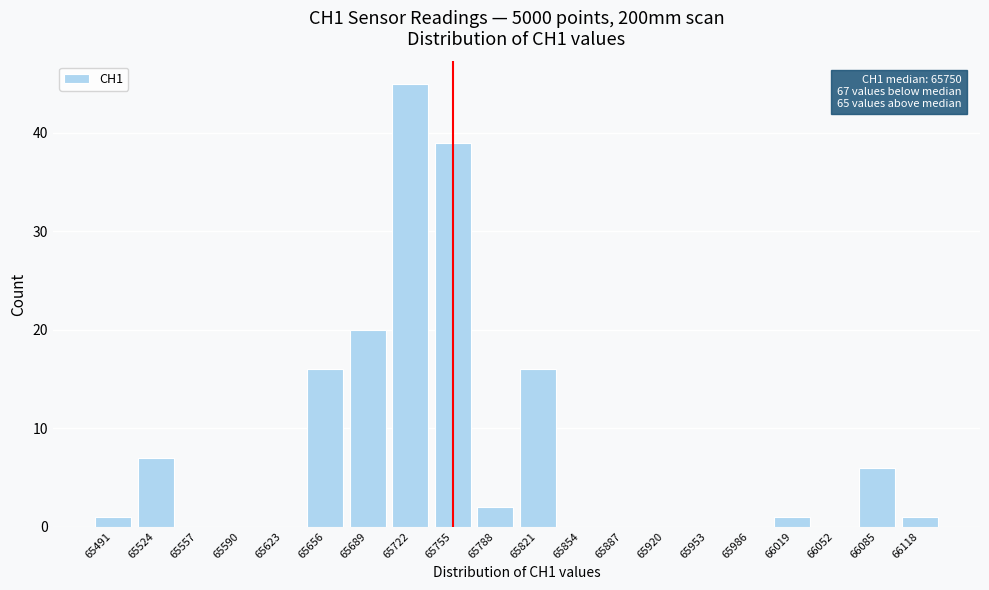

Reading left to right, what are all the values shown in this chart?

65491=1	65524=7	65557=0	65590=0	65623=0	65656=16	65689=20	65722=45	65755=39	65788=2	65821=16	65854=0	65887=0	65920=0	65953=0	65986=0	66019=1	66052=0	66085=6	66118=1